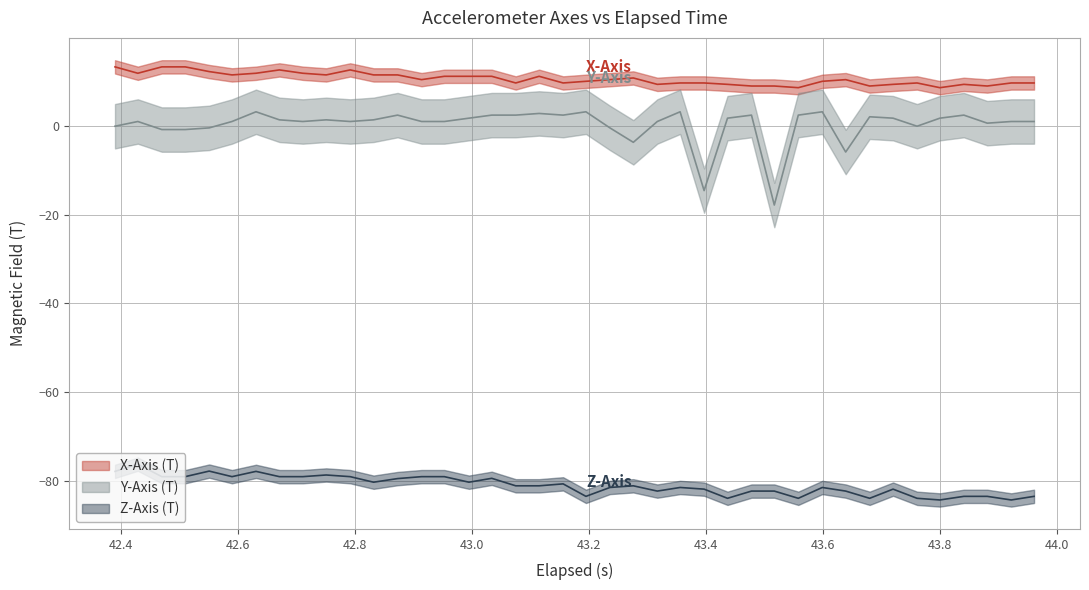

What is the difference between the second highest and second lowest values in the X-Axis (T) series?

4.7